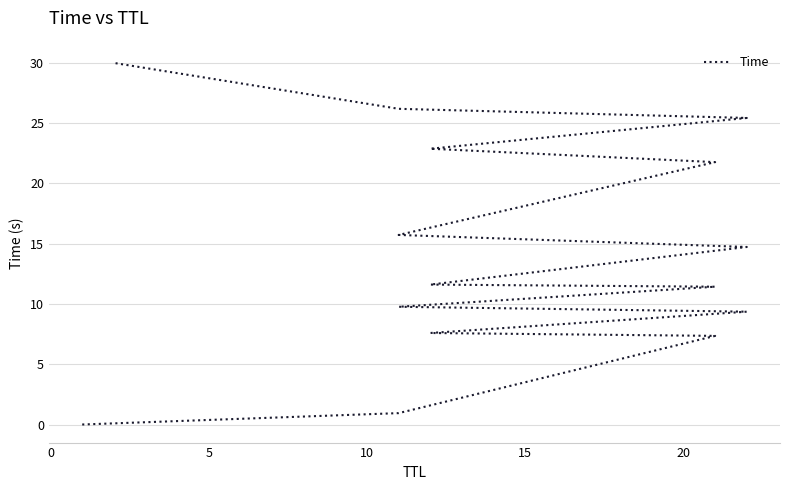

What is the average value?

14.3